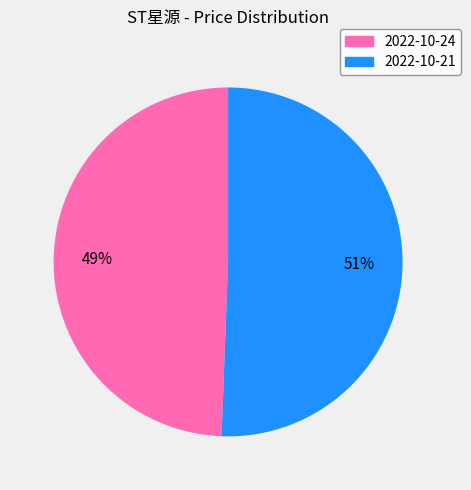

To the nearest percent, what is the average slice percentage?

50%